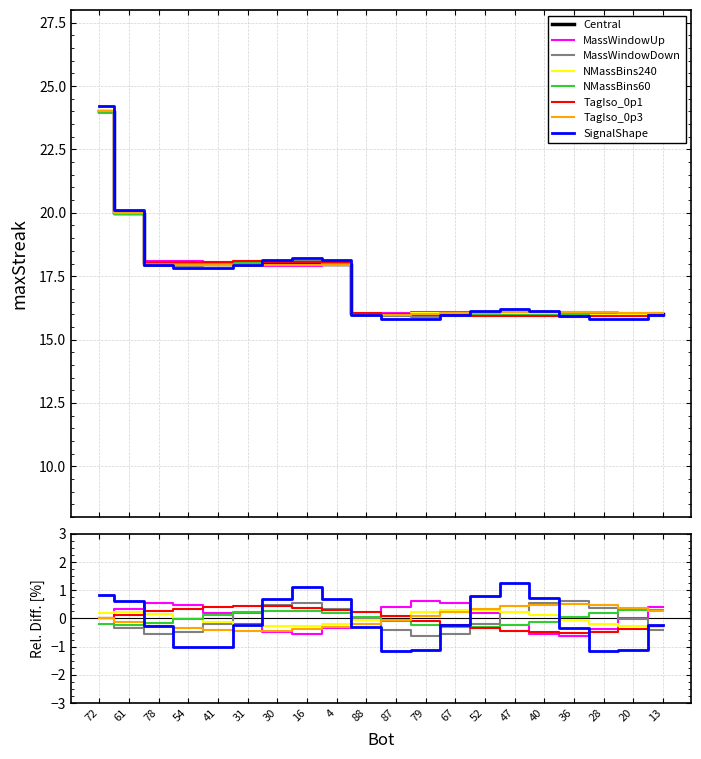

What is the label of the 20th point from the left?

13